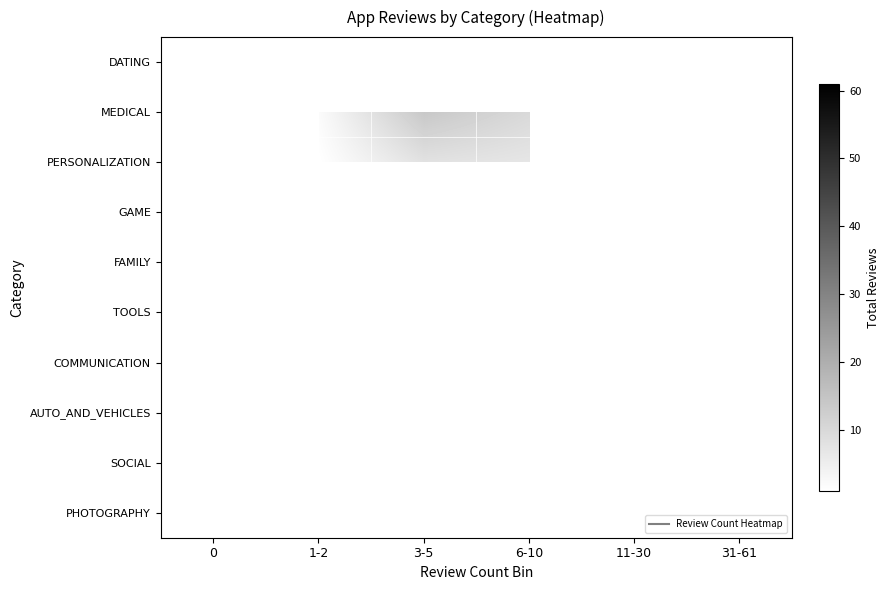

Which label corresponds to the smallest value in the chart?

1-2